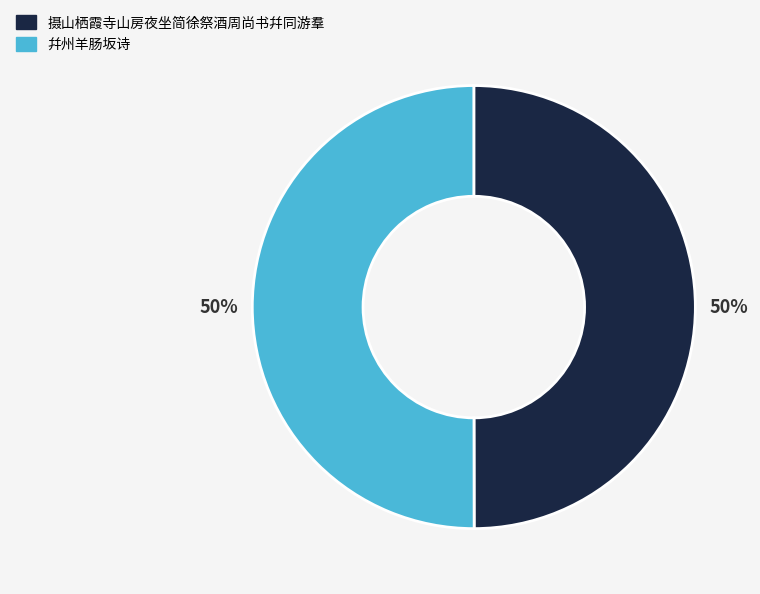

What is the ratio of the value at 摄山栖霞寺山房夜坐简徐祭酒周尚书幷同游羣 to the value at 幷州羊肠坂诗?

1.0